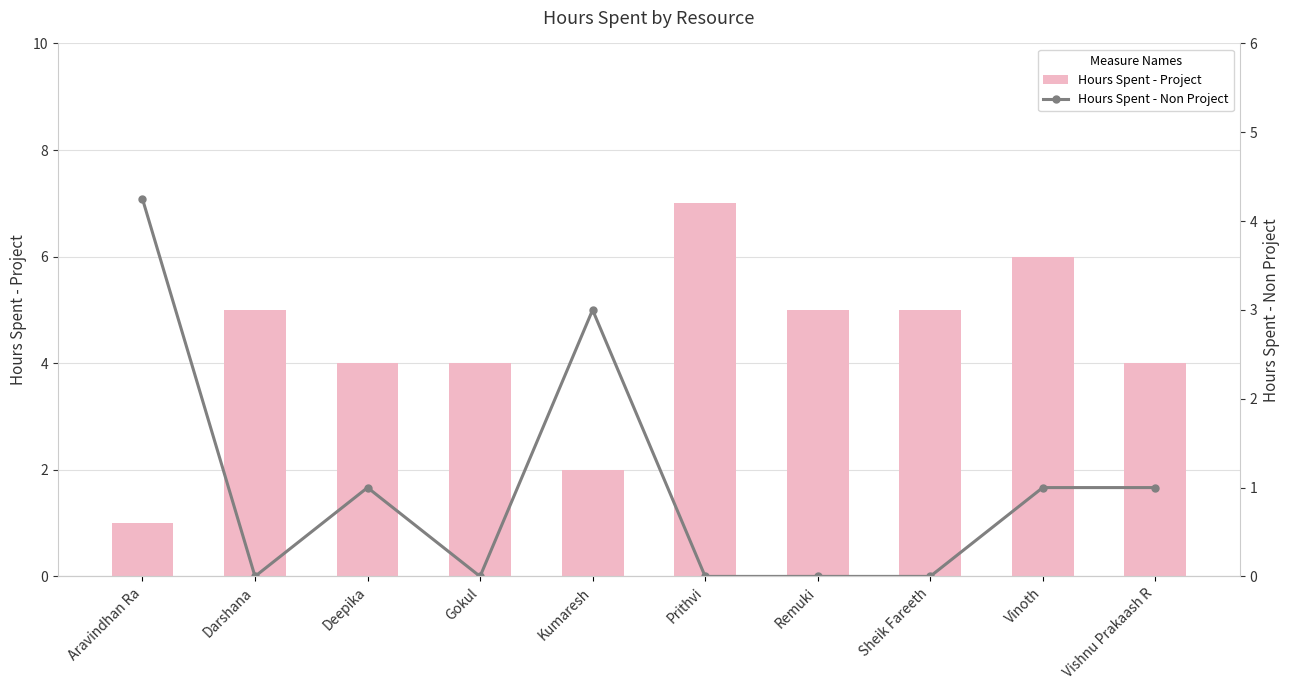

How many Hours Spent - Project values are between 4 and 5?

6